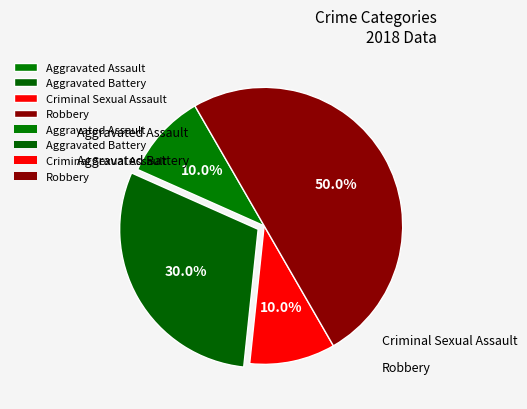

To the nearest percent, what is the difference between the largest and smallest slice percentages?

40%